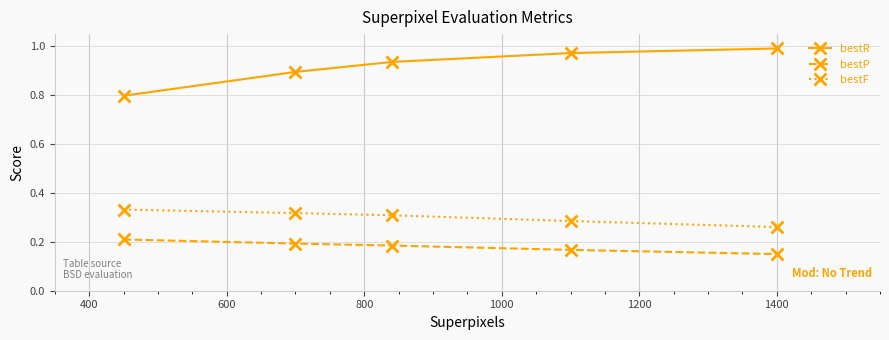

Which series has the largest range (max minus min)?

bestR